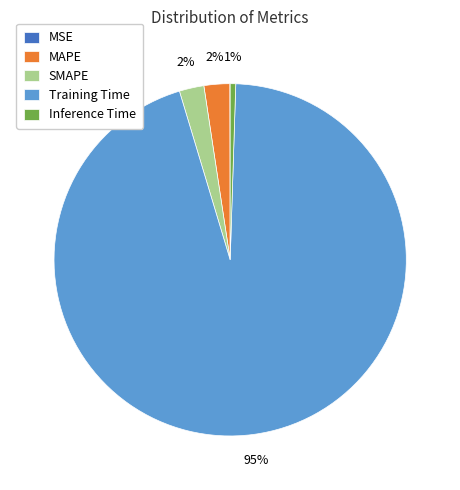

To the nearest percent, what is the average slice percentage?

20%